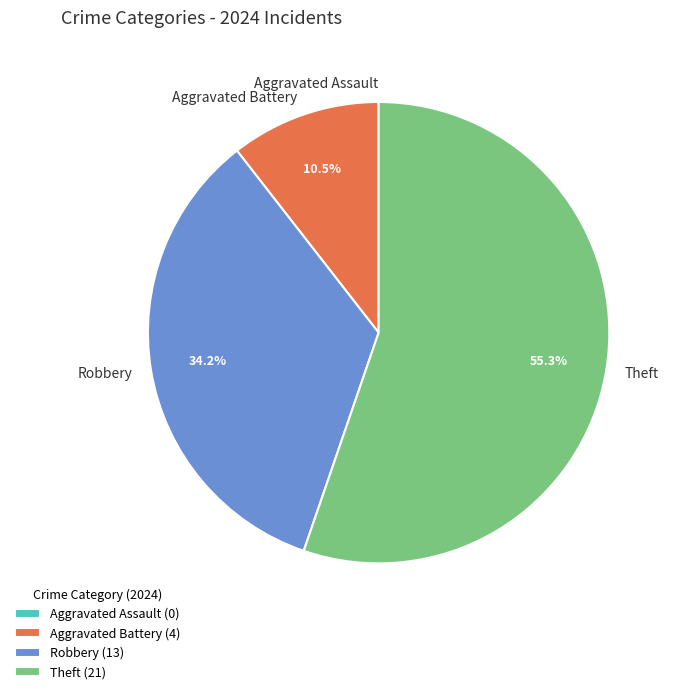

Is there a majority slice in this chart?

Yes